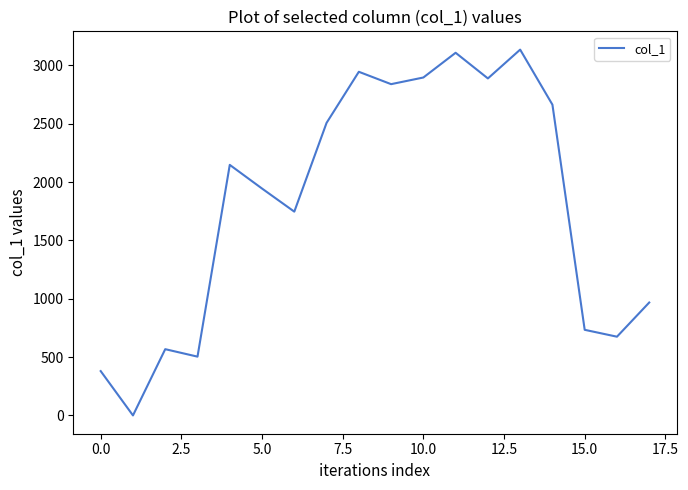

What is the greatest value displayed?

3136